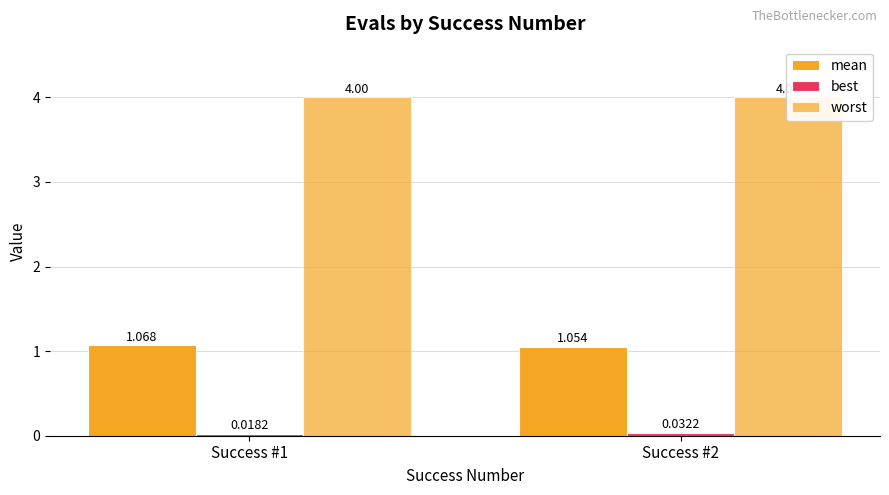

What is the value of the worst bar at the 2nd from the left?

4.0